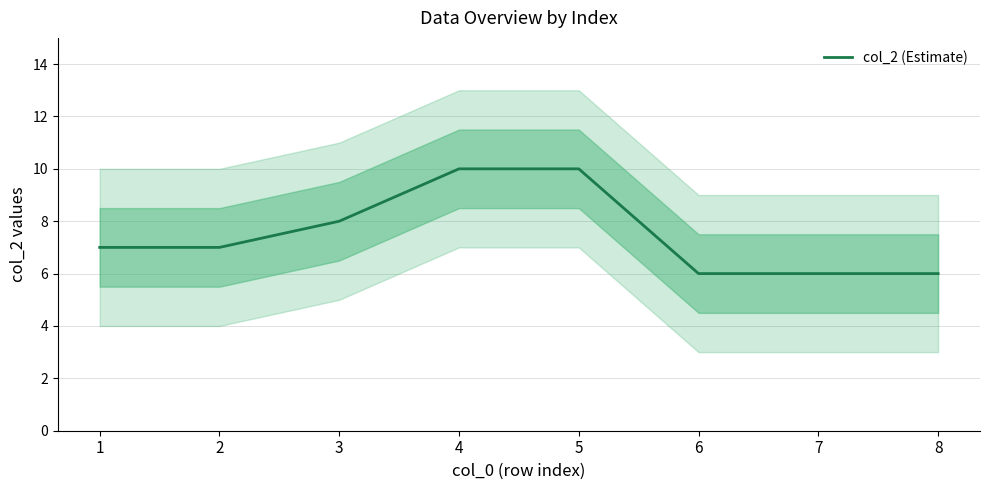

Is this an area chart (filled region under the line)?

No